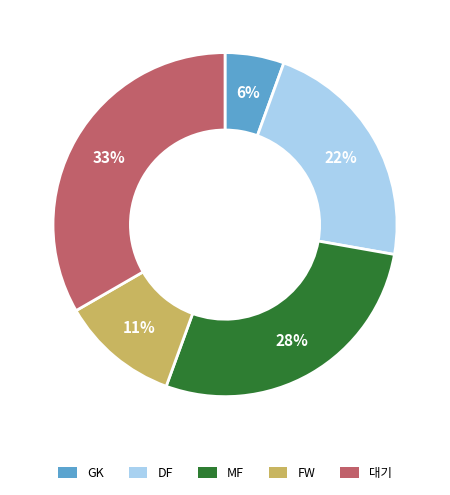

True or false: MF accounts for 28% of the total.

True